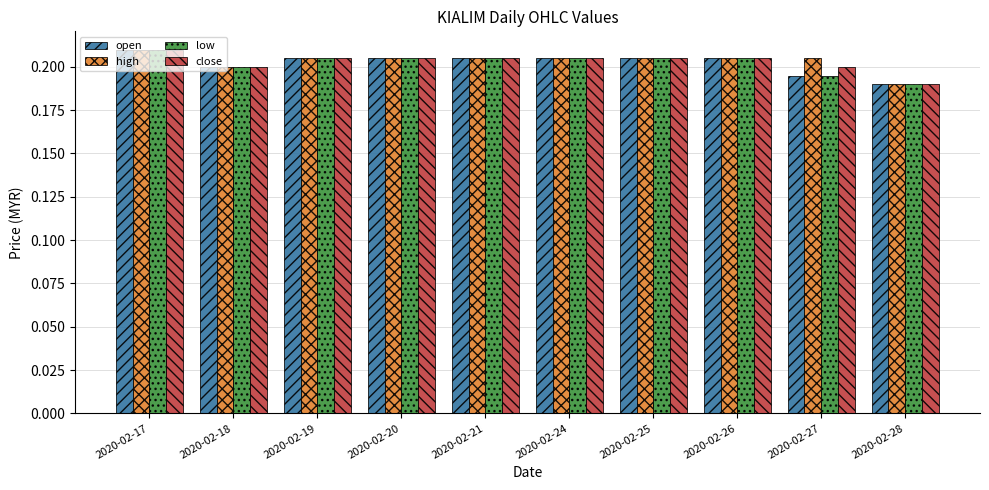

Where is close nearest to the value 0?

2020-02-28